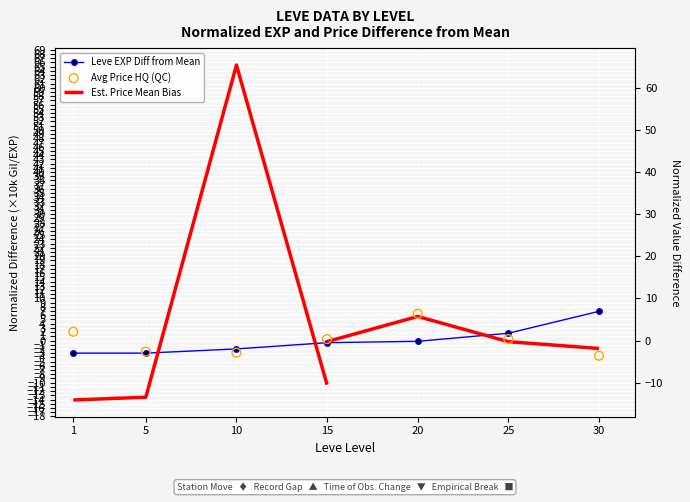

What is the total value across all series at 30?

3.3